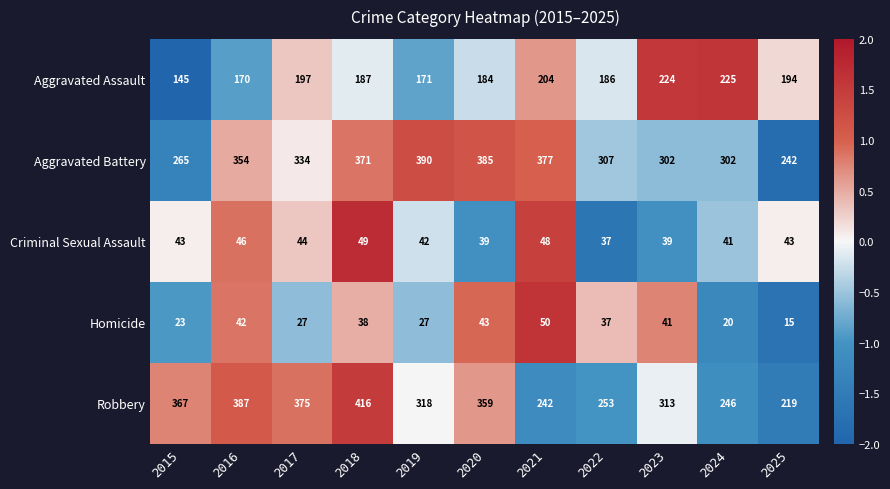

What is the sum of the Homicide values at 2015 and 2023?

64